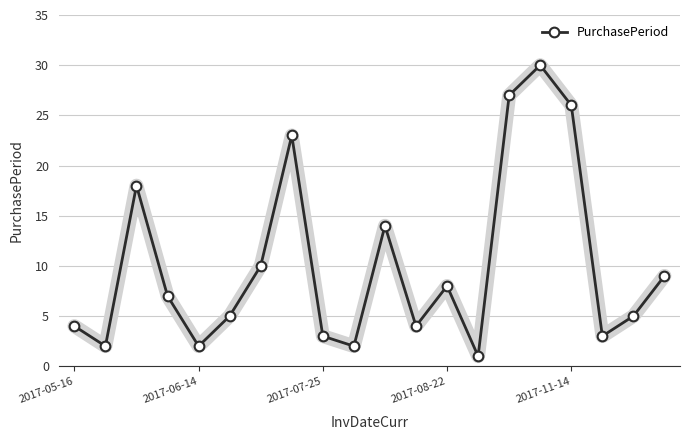

What is the difference between the maximum and minimum values?

29